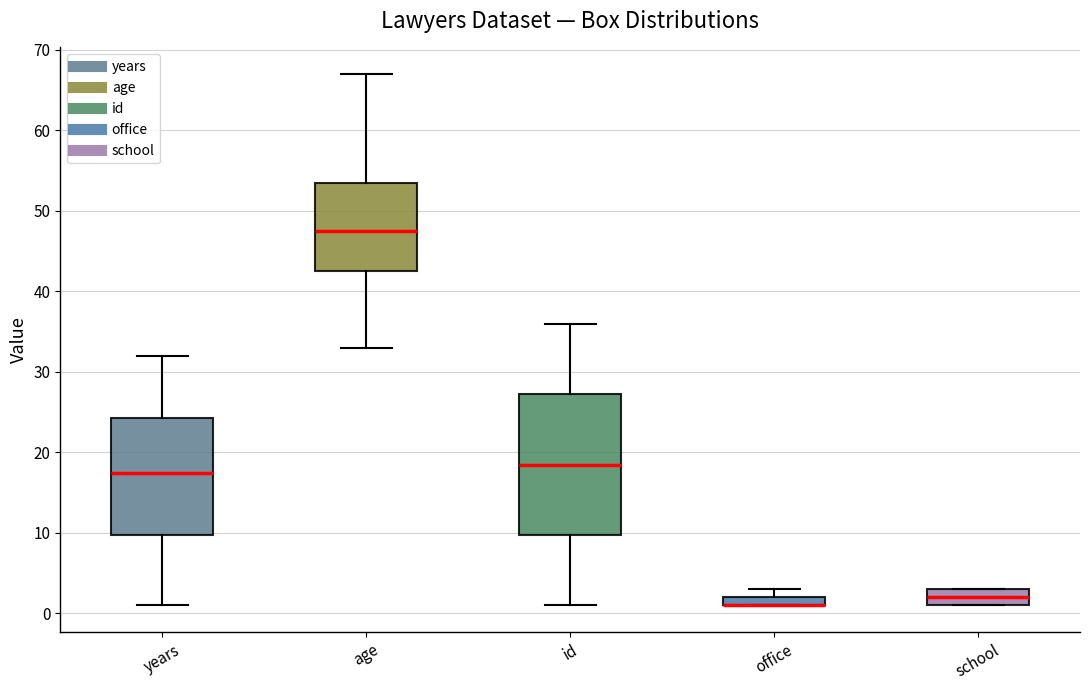

Comparing the boxes themselves (not the whiskers), which one is the tallest?

id